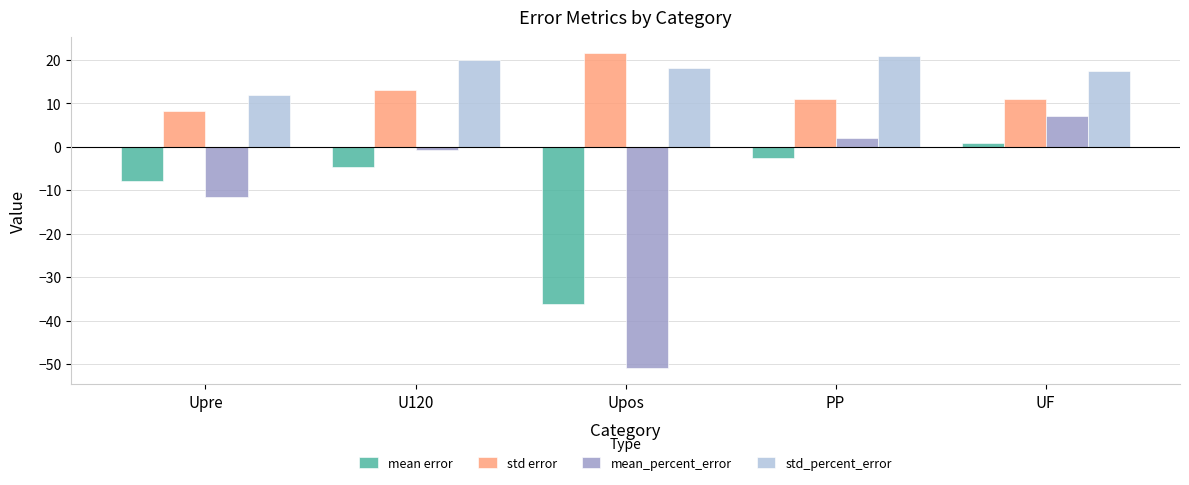

What is the difference between the maximum and minimum values in the mean_percent_error series?

58.0